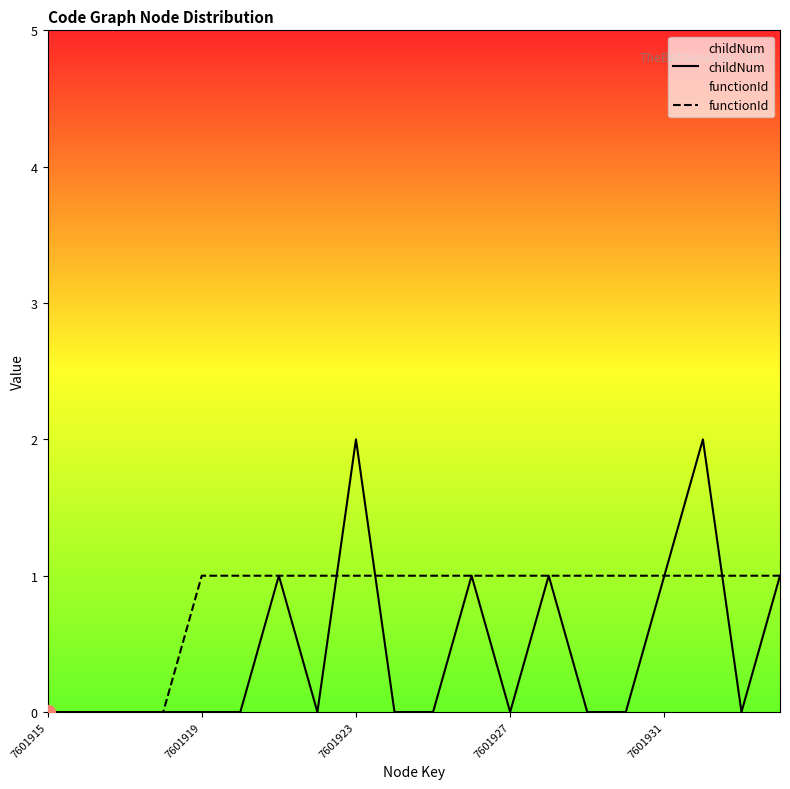

True or false: functionId and childNum intersect in this chart.

True